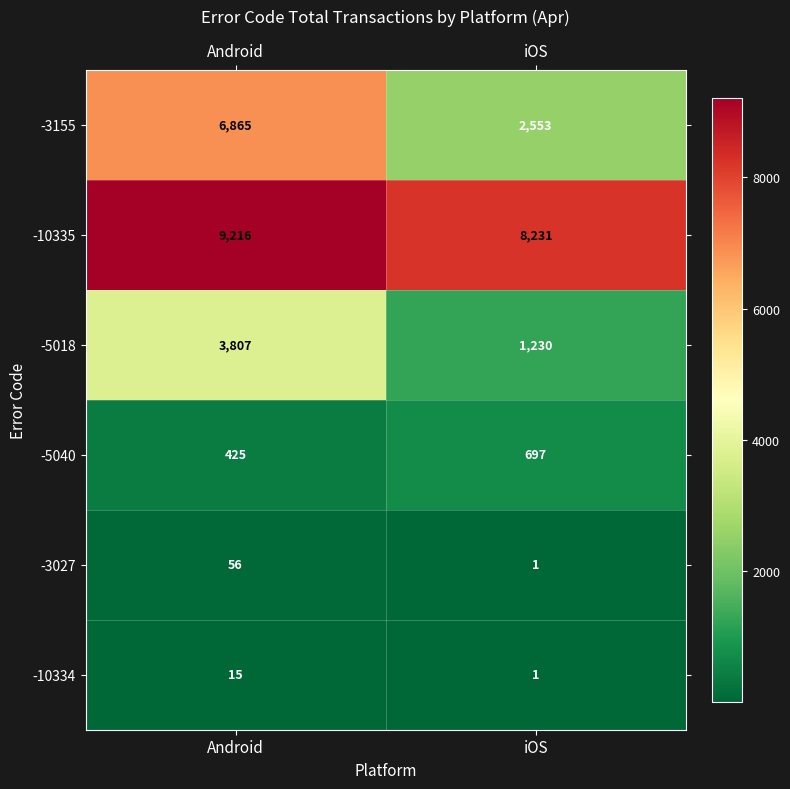

What is the difference between the highest and lowest values at iOS?

8230